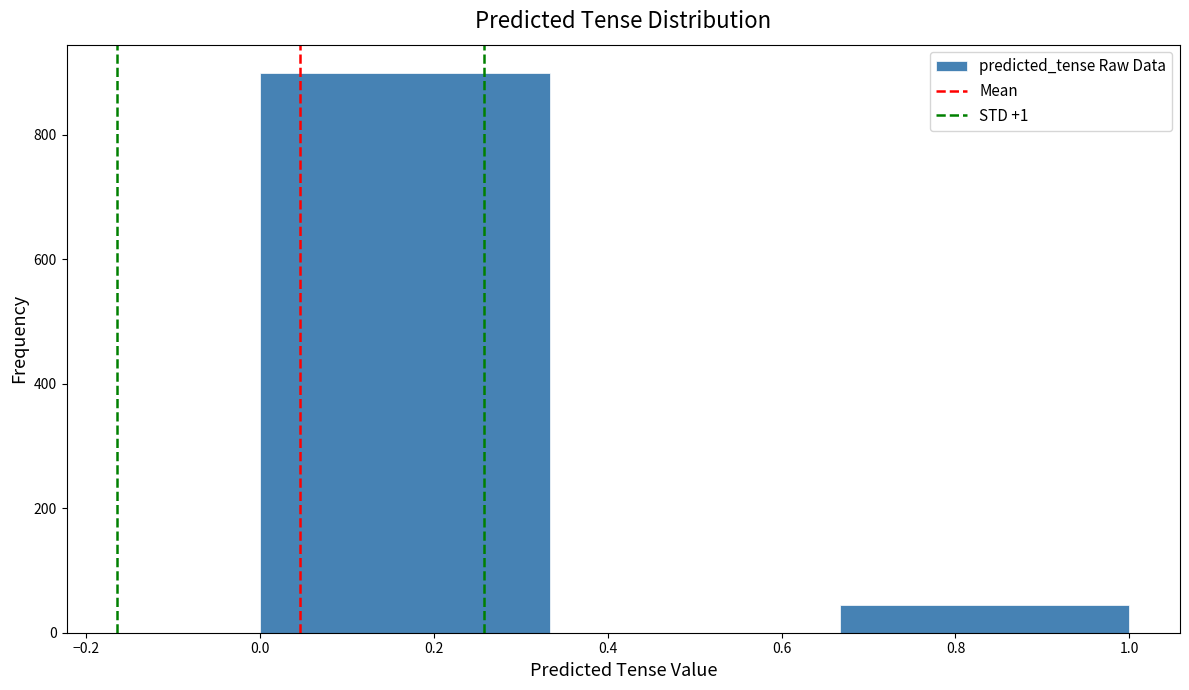

Reading left to right, transcribe this chart: for each bar, give the range it covers on the x-axis and its height. Neither the bar edges nor the heights are printed on the chart, so give them approximately, as read against the axes.

0.00 to 0.34: 900
0.34 to 0.66: 0
0.66 to 1.00: 40